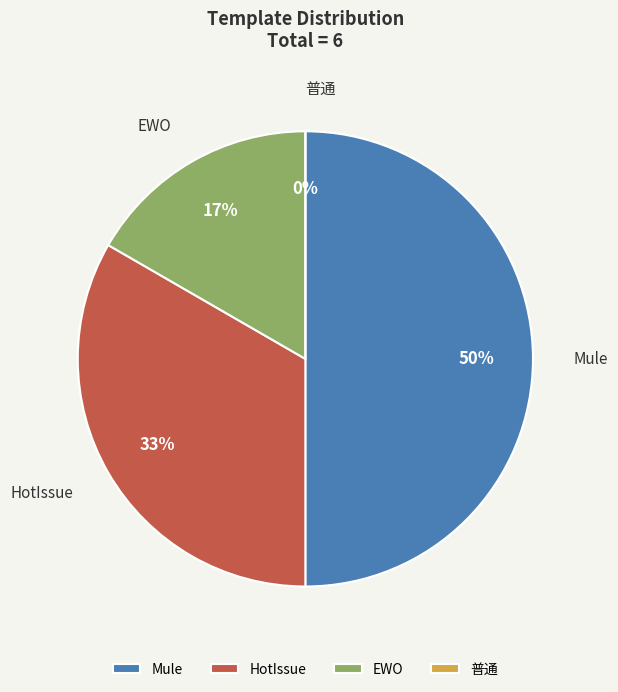

How many segments does this pie chart have?

4